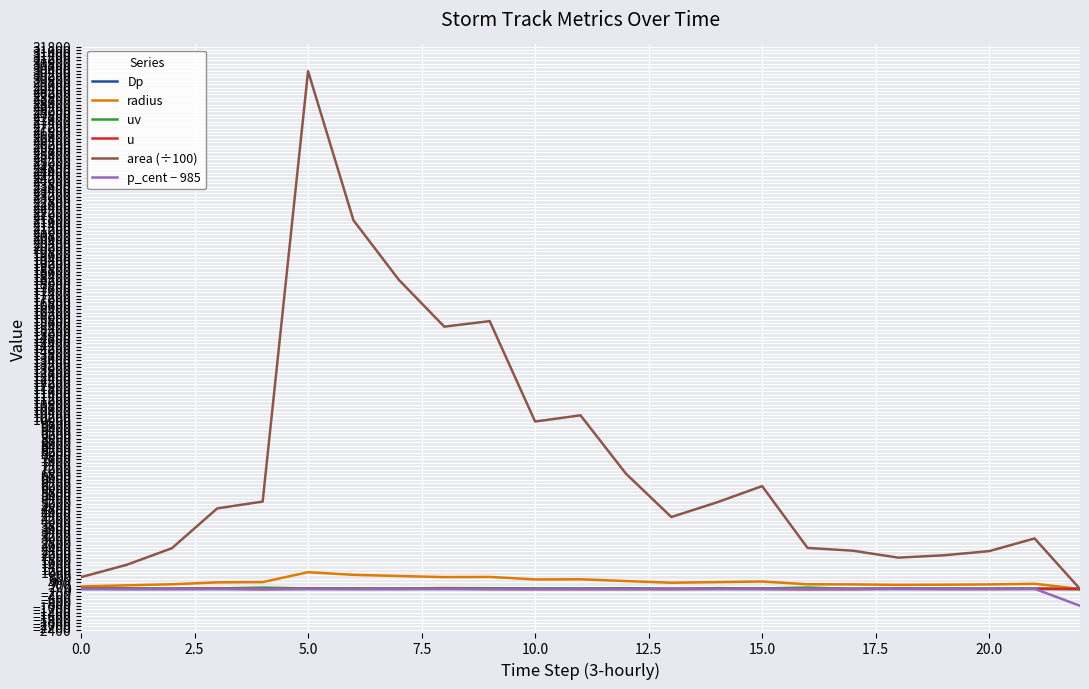

Which series has the widest spread of values?

area (÷100)